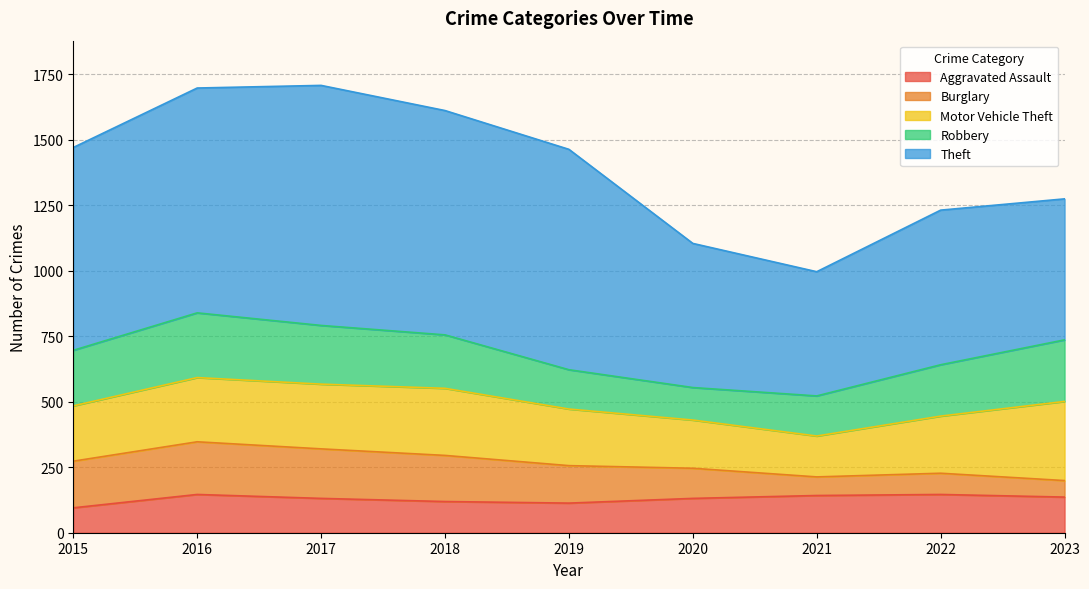

What is the minimum value shown in the chart?

63